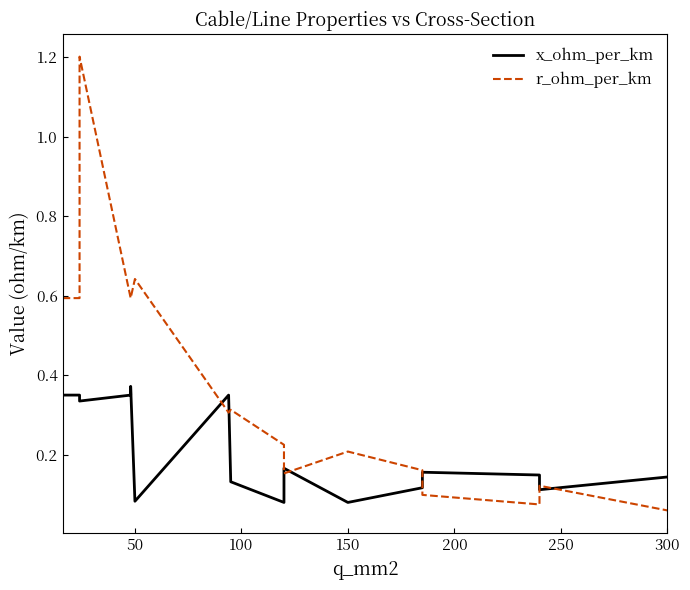

At how many categories does at least one series exceed 1?

1